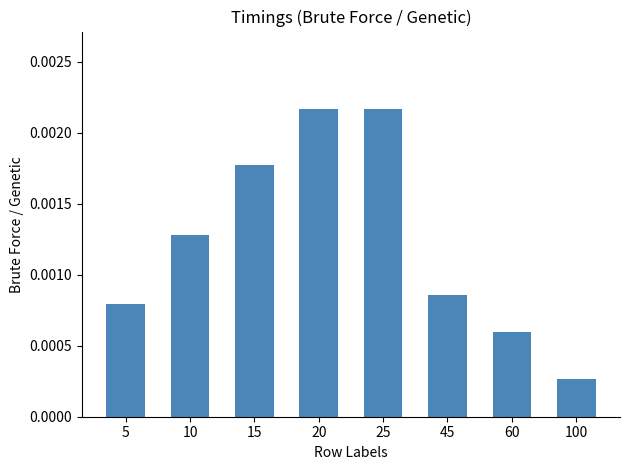

Between 20 and 5, which is larger?

20